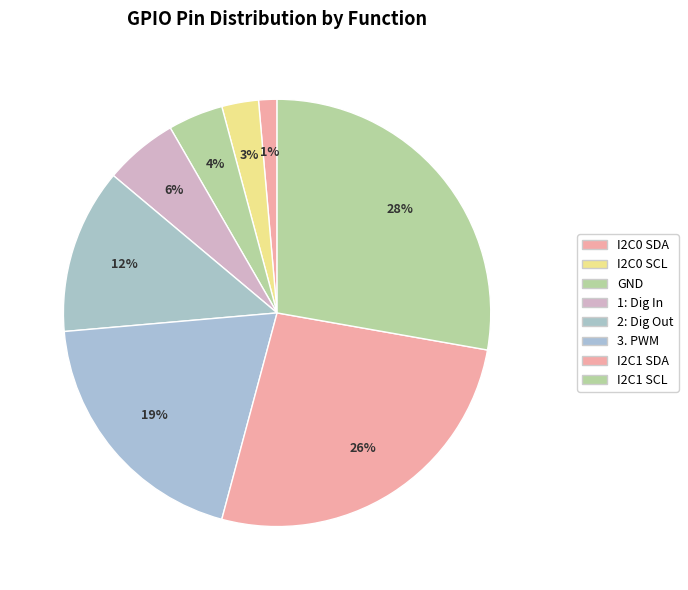

To the nearest percent, what percentage of the pie is I2C0 SCL?

3%